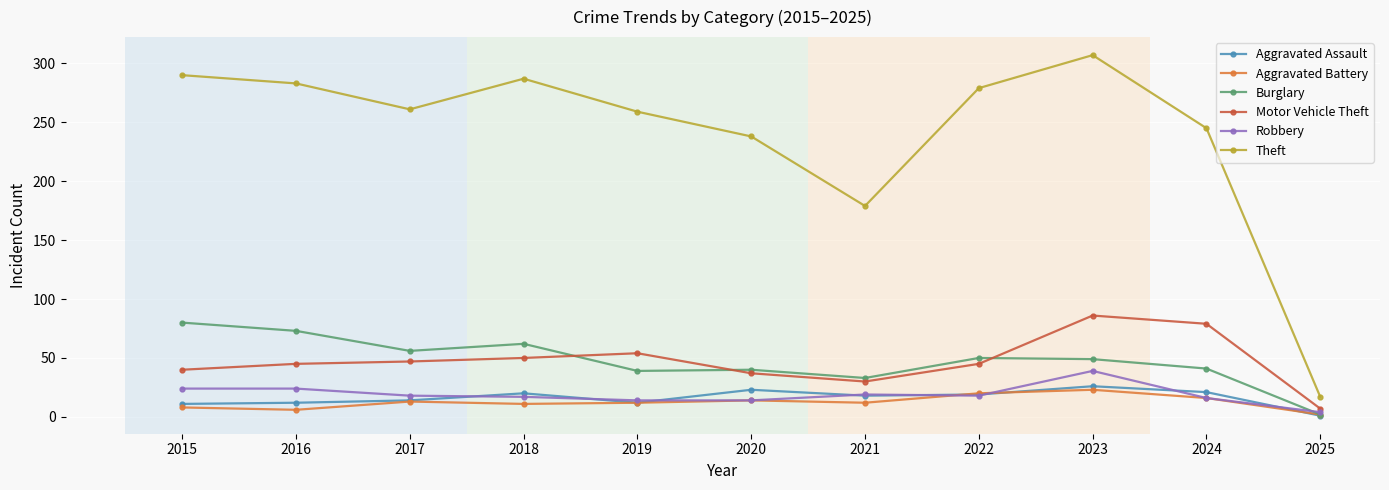

The Burglary series shows 73 at 2016. True or false?

True